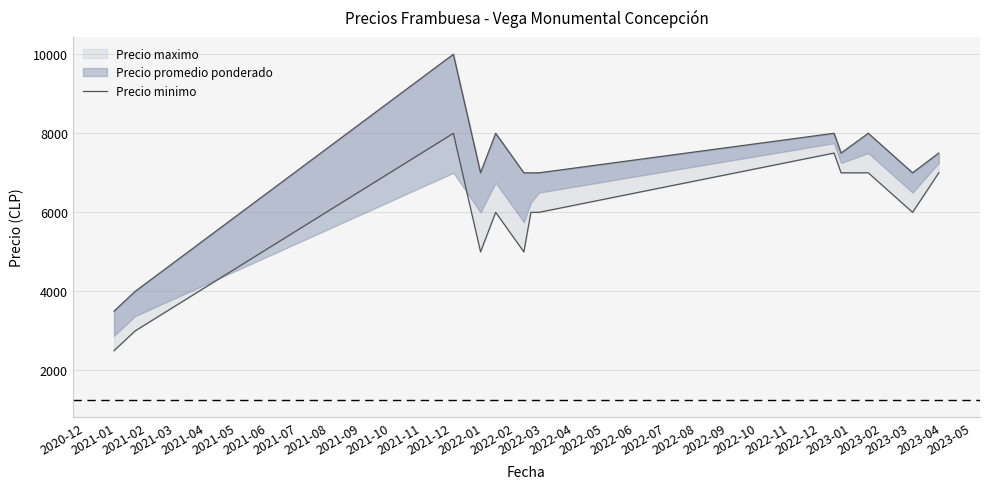

Reading right to left, transcribe all the data shown in this chart.

7000	6000	7000	7000	7500	6000	6000	5000	6000	5000	8000	3000	2500